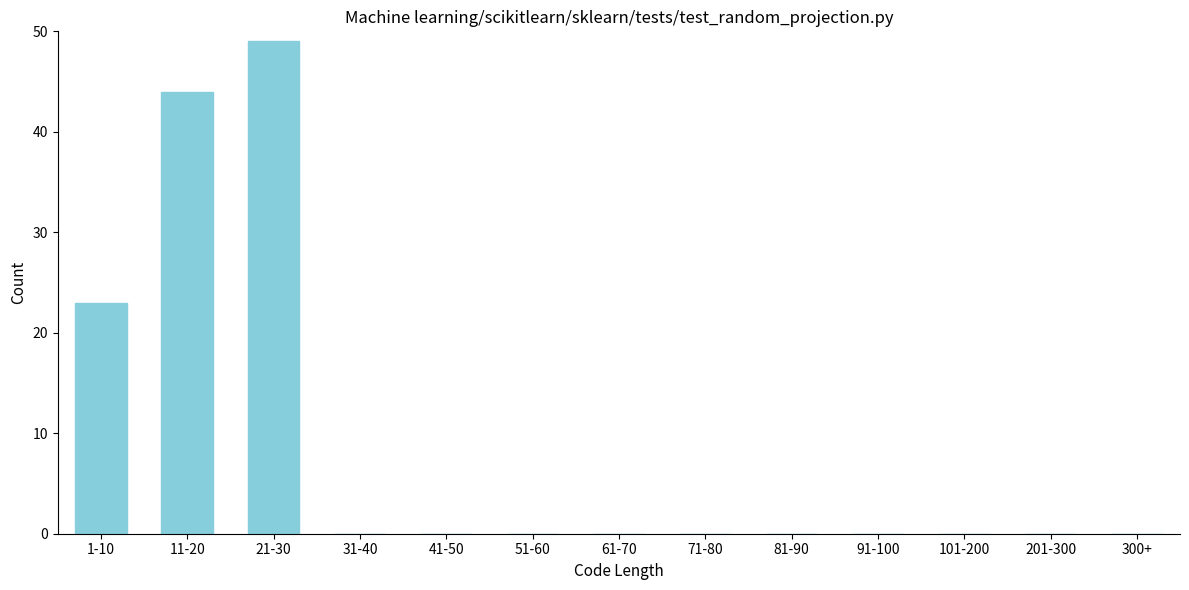

Reading right to left, transcribe all the data shown in this chart.

300+=0	201-300=0	101-200=0	91-100=0	81-90=0	71-80=0	61-70=0	51-60=0	41-50=0	31-40=0	21-30=49	11-20=44	1-10=23